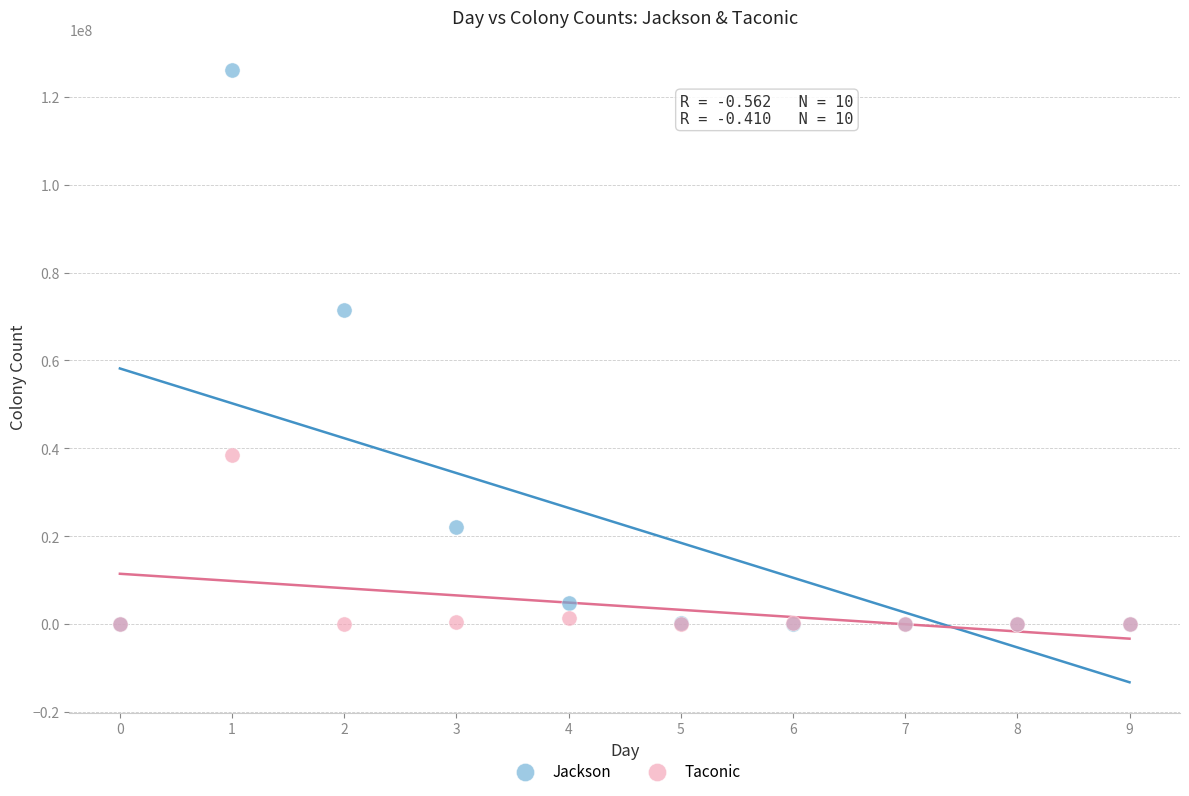

In the Jackson series, what Y value is closest to 63000000?

71400000